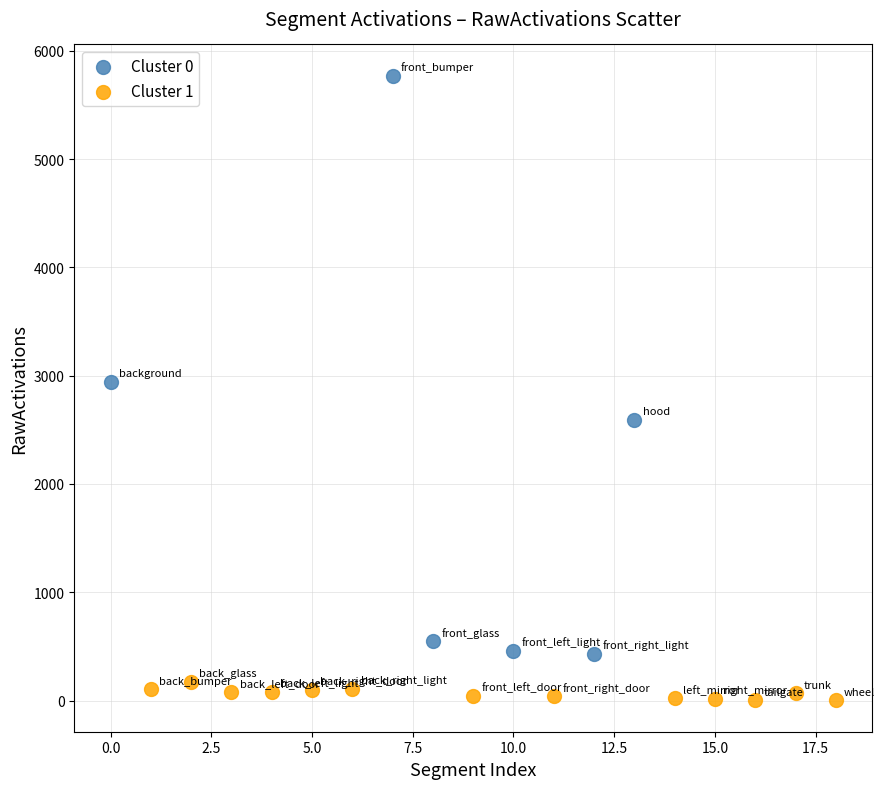

Which series reaches the maximum Y coordinate?

Cluster 0